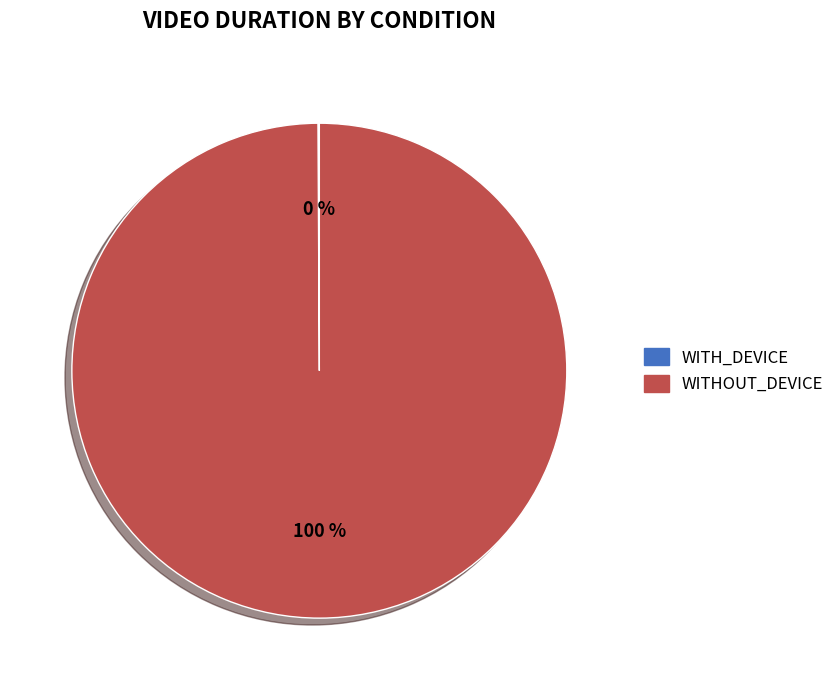

Which slice is the largest?

WITHOUT_DEVICE